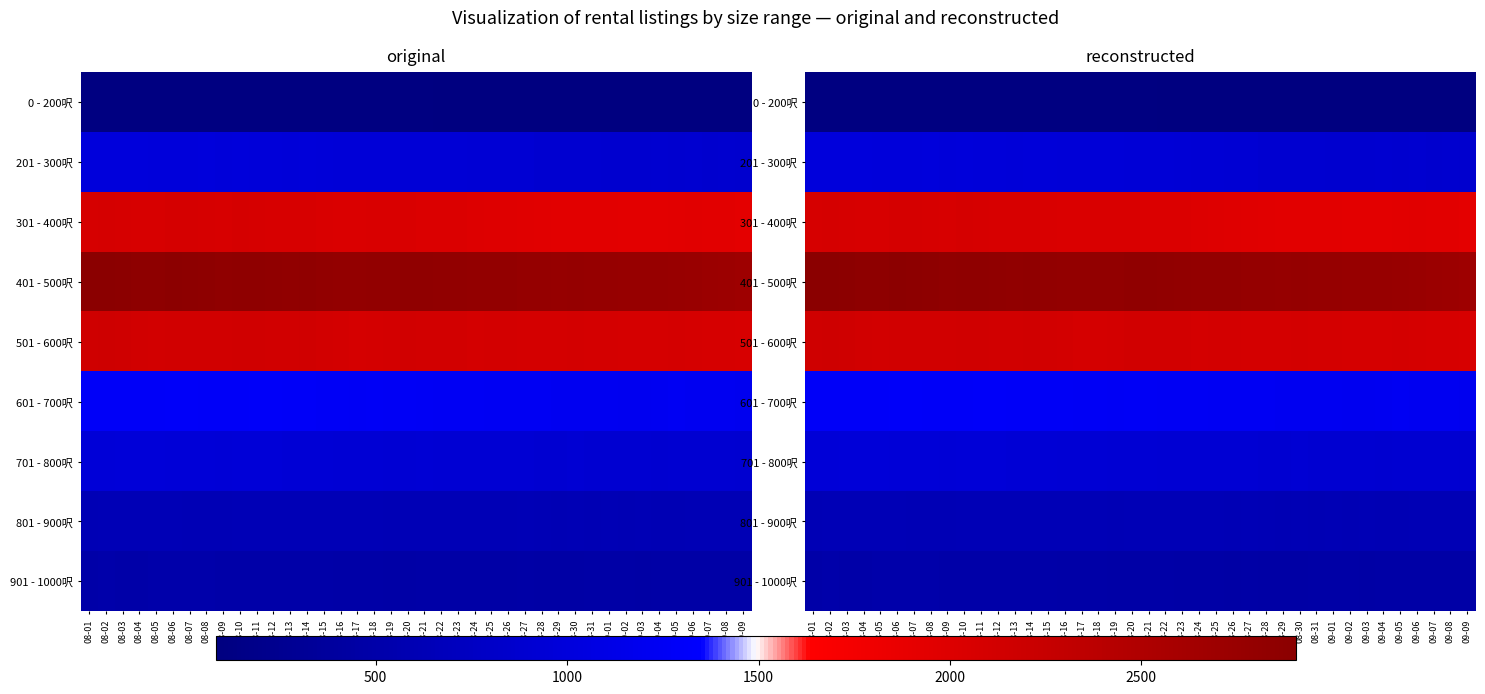

What is the smallest value displayed?

82